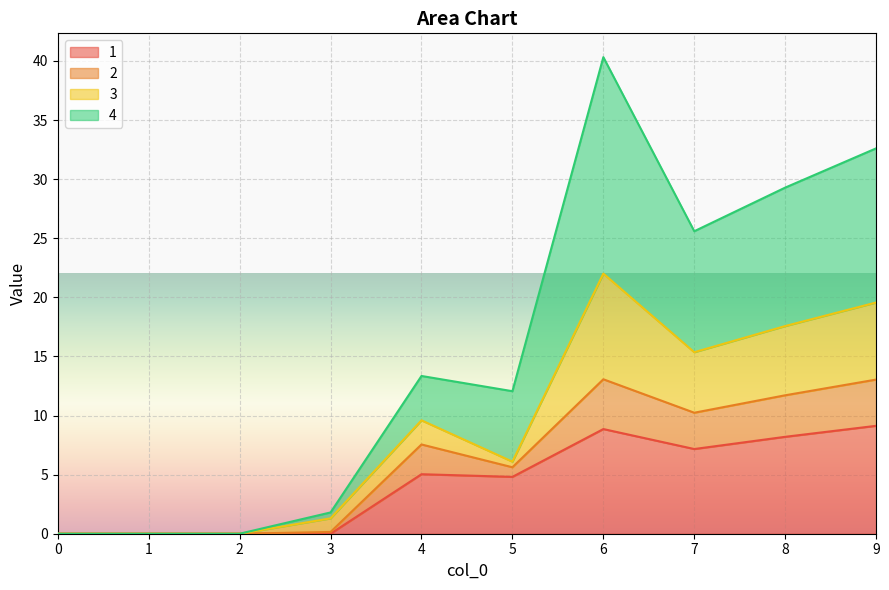

How many data points in 1 are less than 5?

5